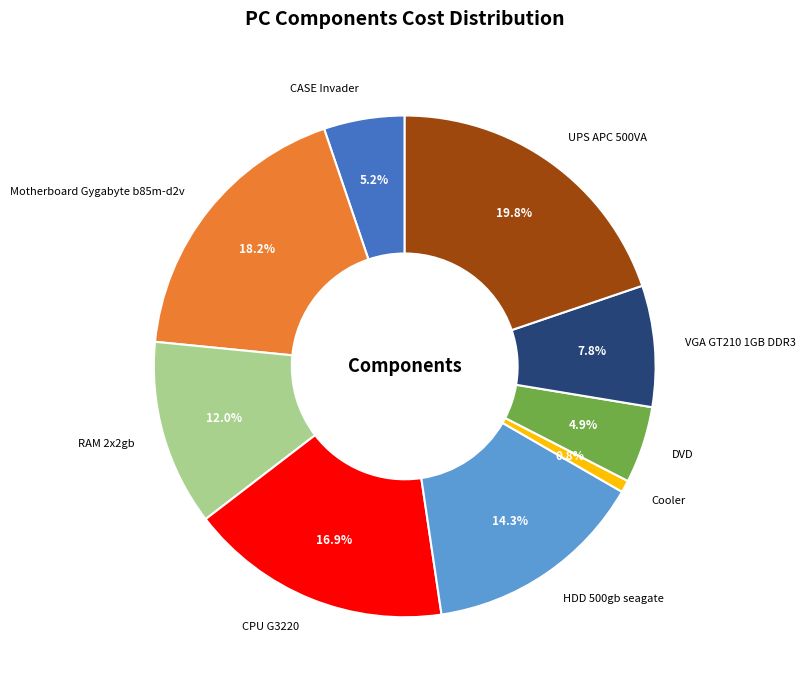

What is the ratio of the value at RAM 2x2gb to the value at Cooler?

15.3